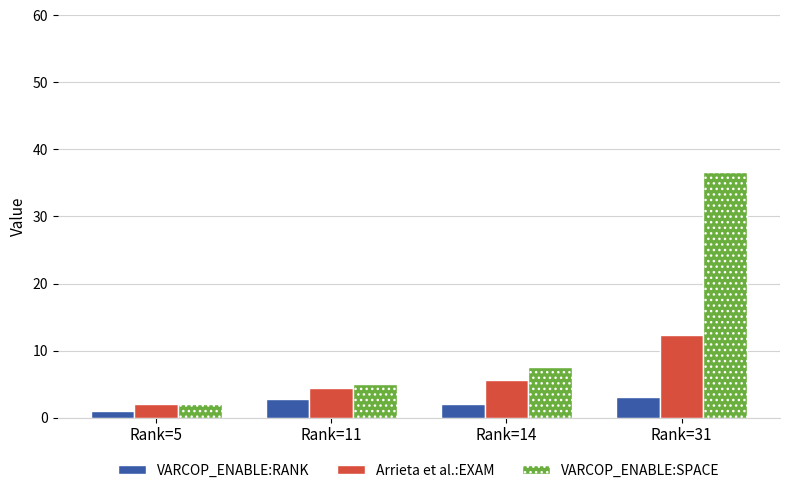

At which category is the sum across all series the highest?

Rank=31